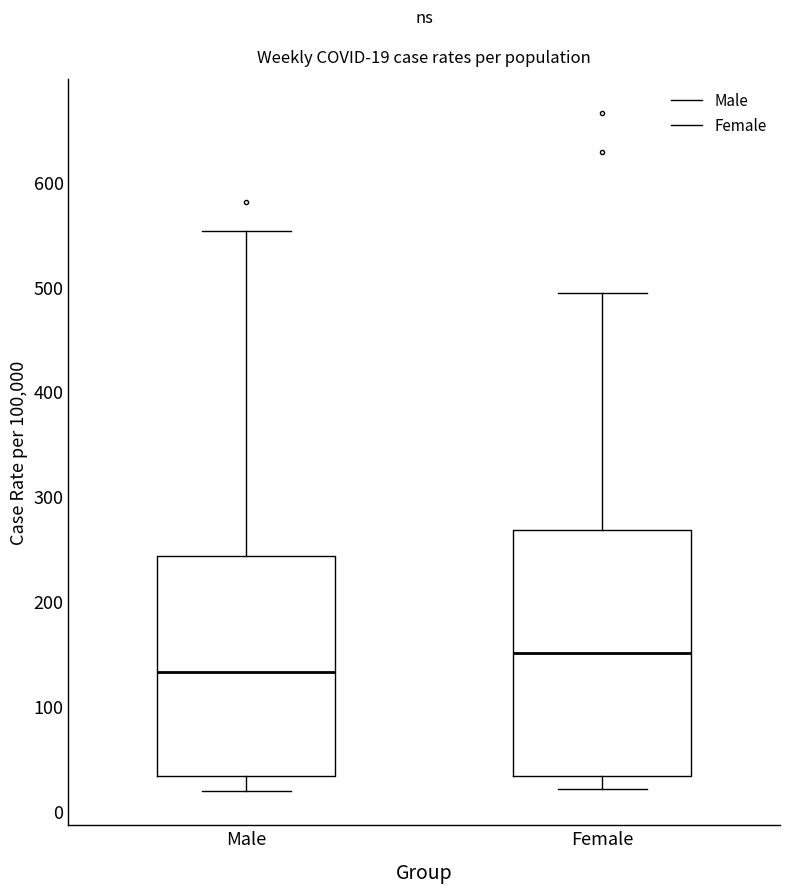

Which box has the lowest median line?

Male